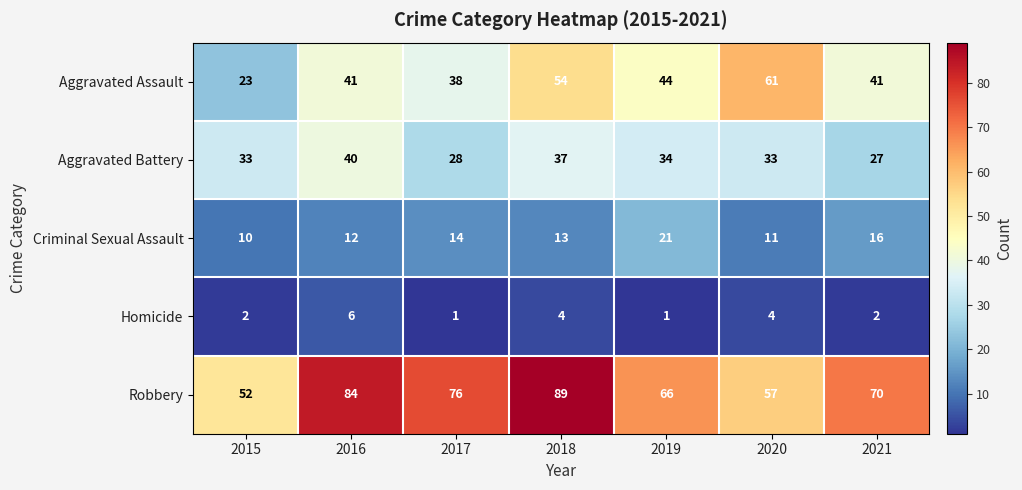

At which category does the chart reach its peak across all series?

2018